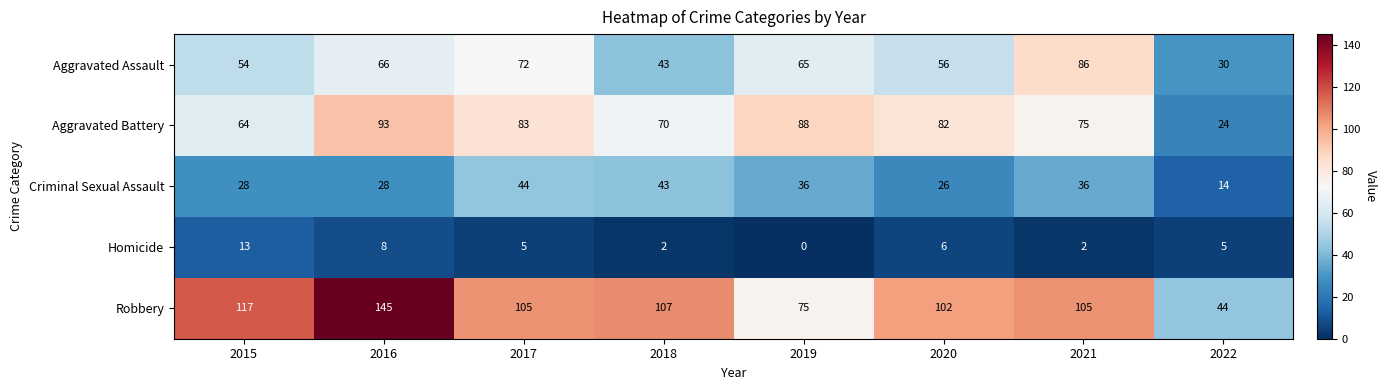

Which series has the widest spread of values?

Robbery